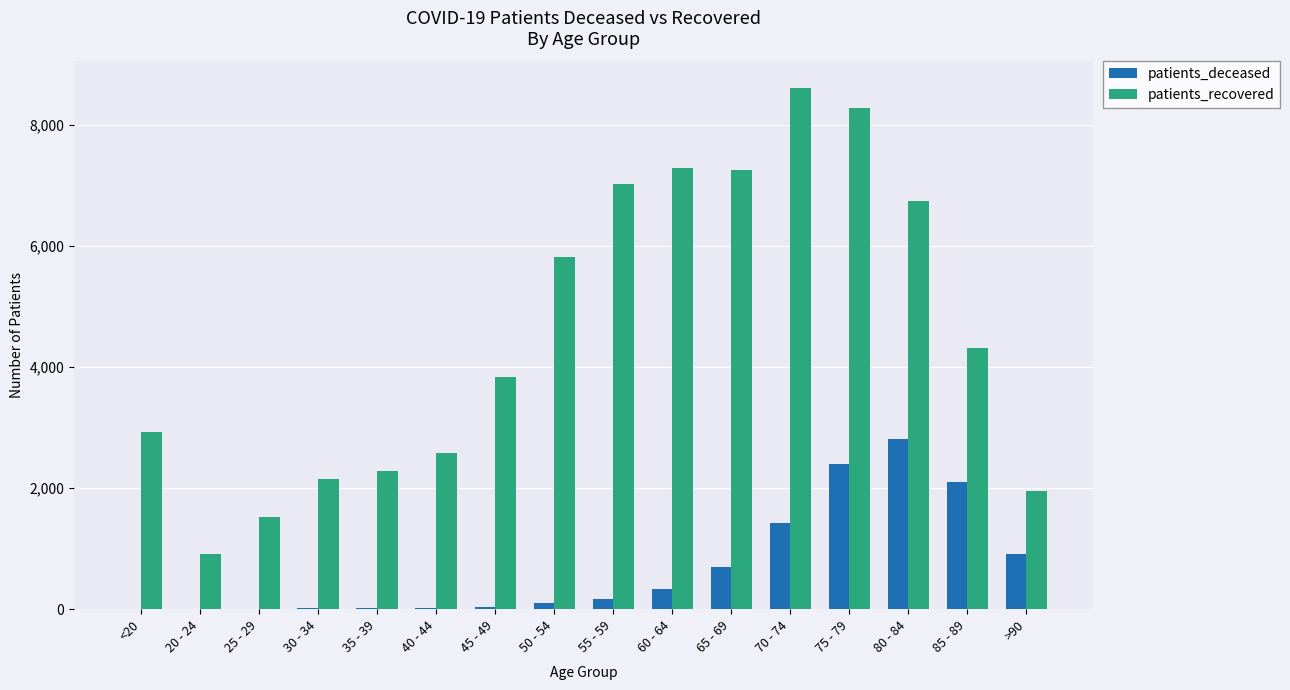

Which label corresponds to the largest value in the chart?

70 - 74